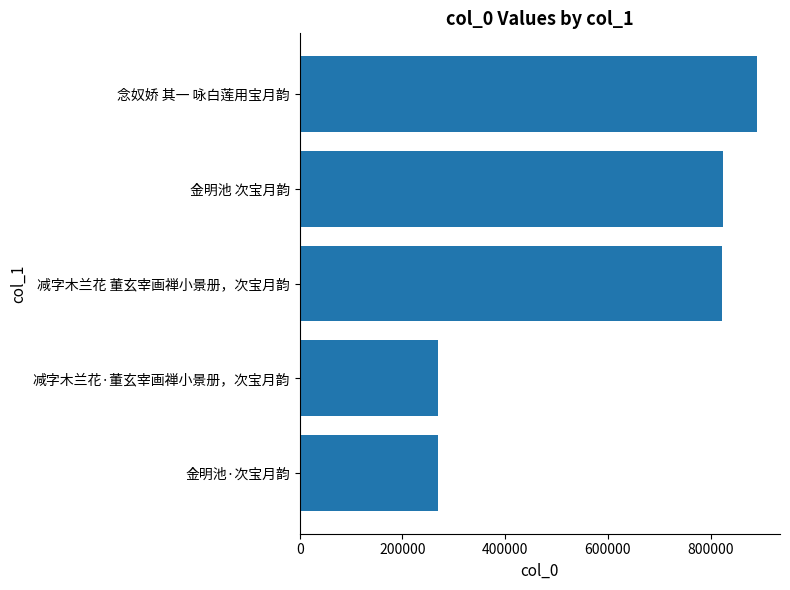

The chart shows a value of 402711 at 金明池·次宝月韵. True or false?

False